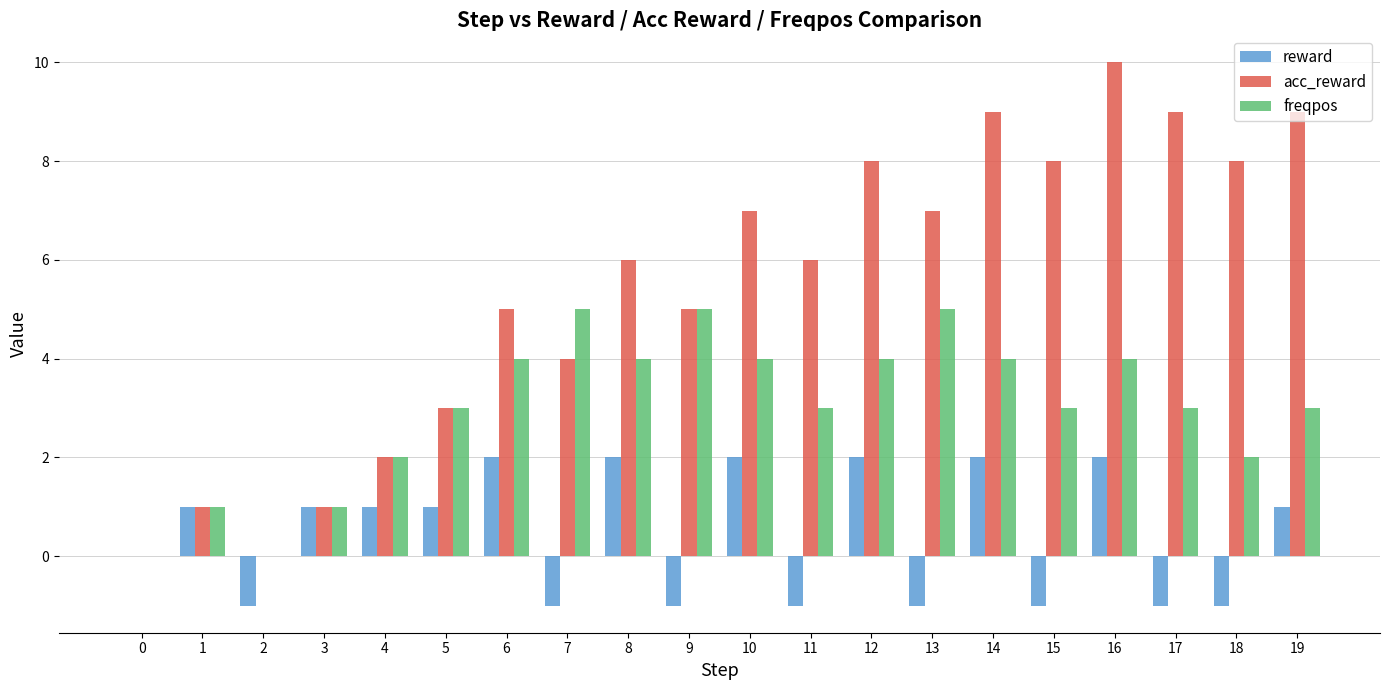

Which category has the highest value across all series?

16